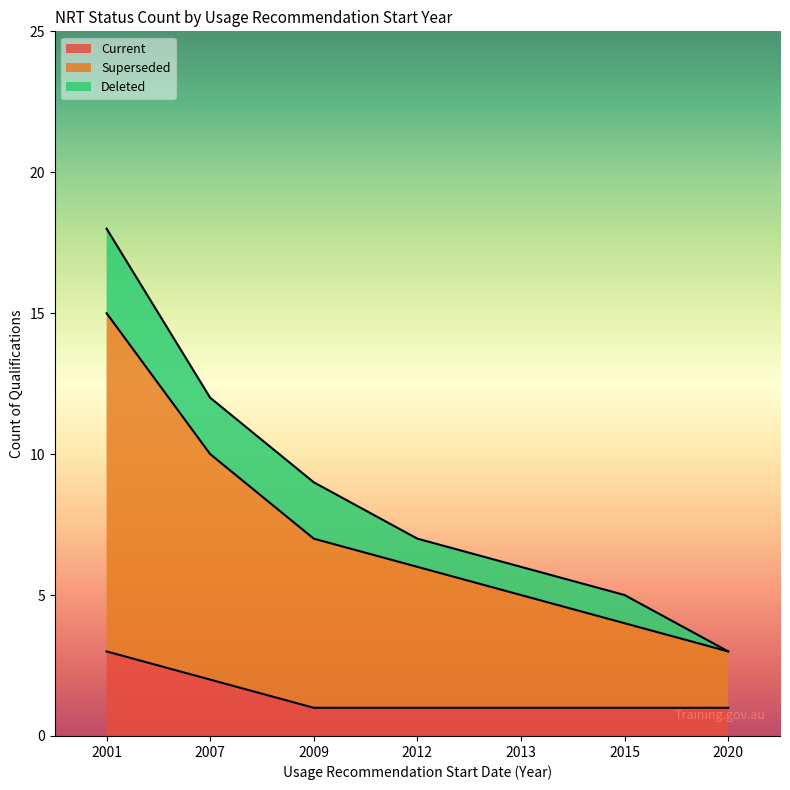

At how many categories does at least one series exceed 1?

7